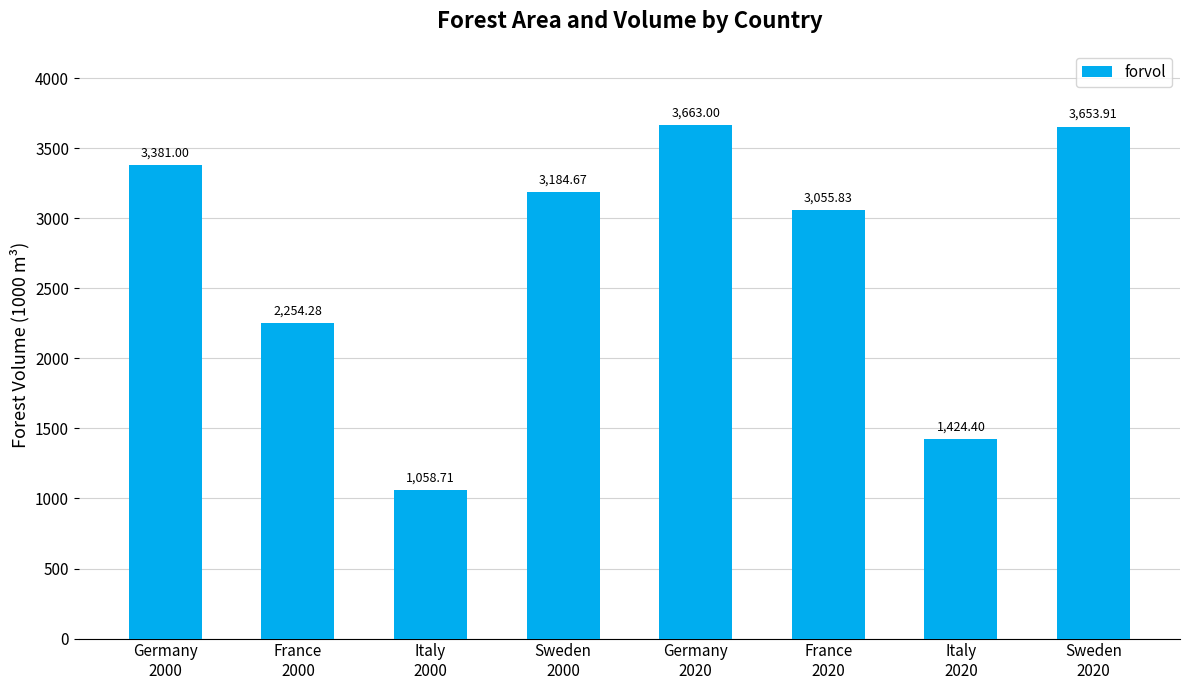

Does the chart contain any negative values?

No